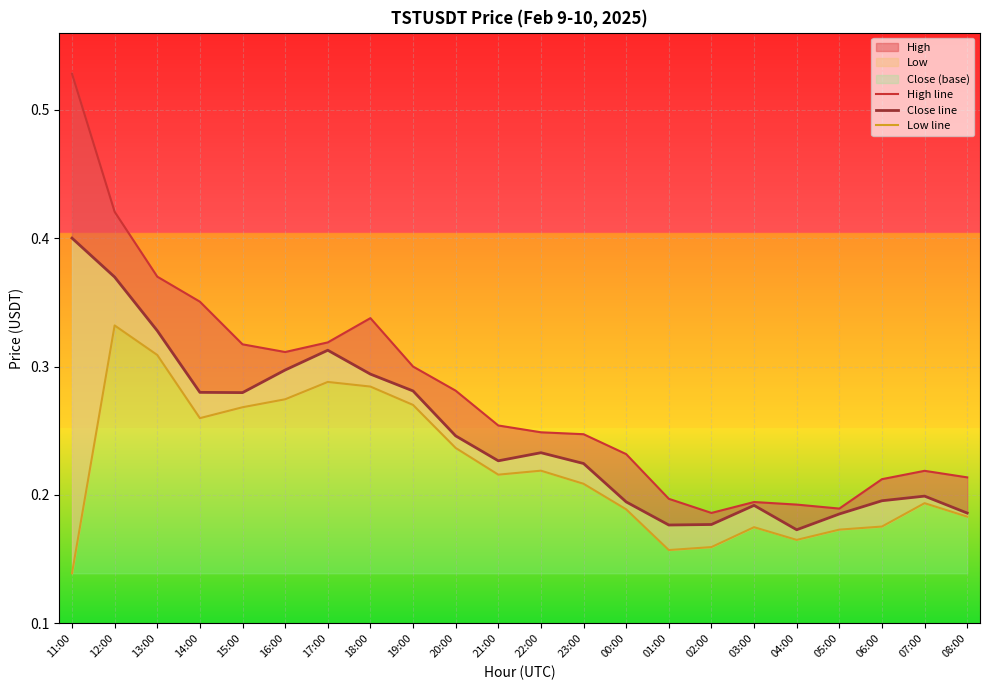

Which series has the largest total across all categories?

High line